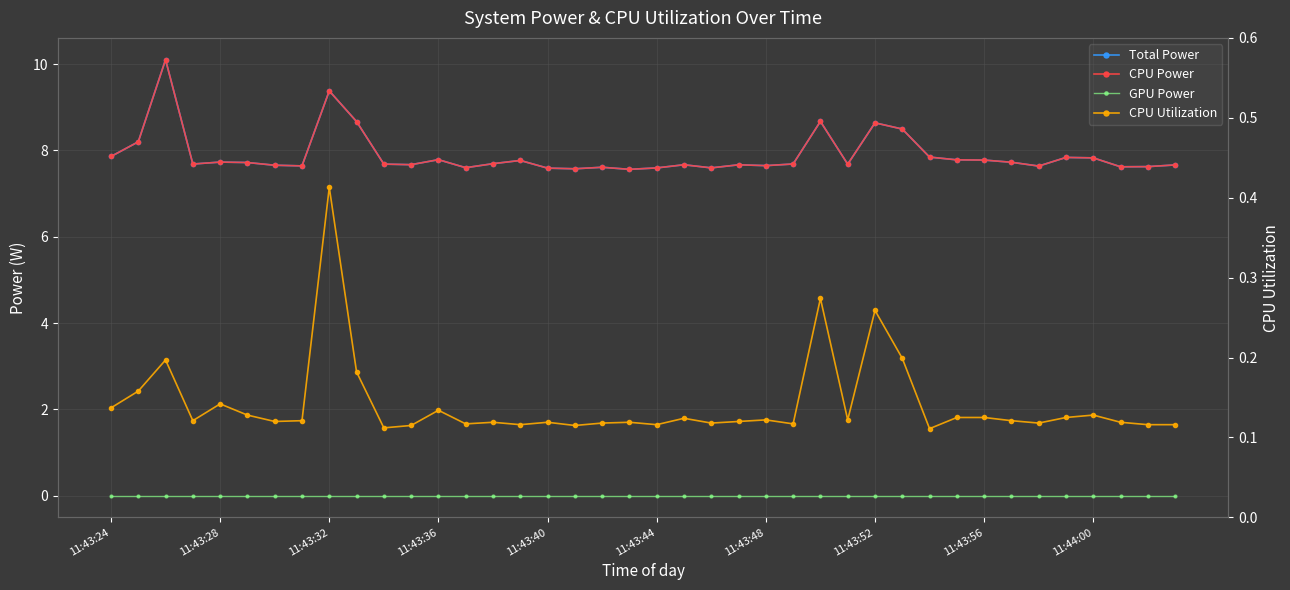

True or false: GPU Power and CPU Utilization cross at least once.

False